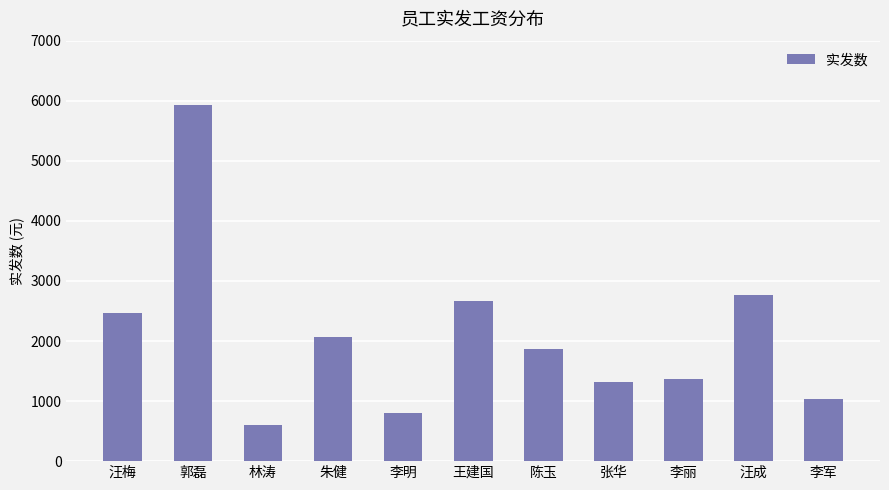

Where is the data nearest to the value 3260?

汪成